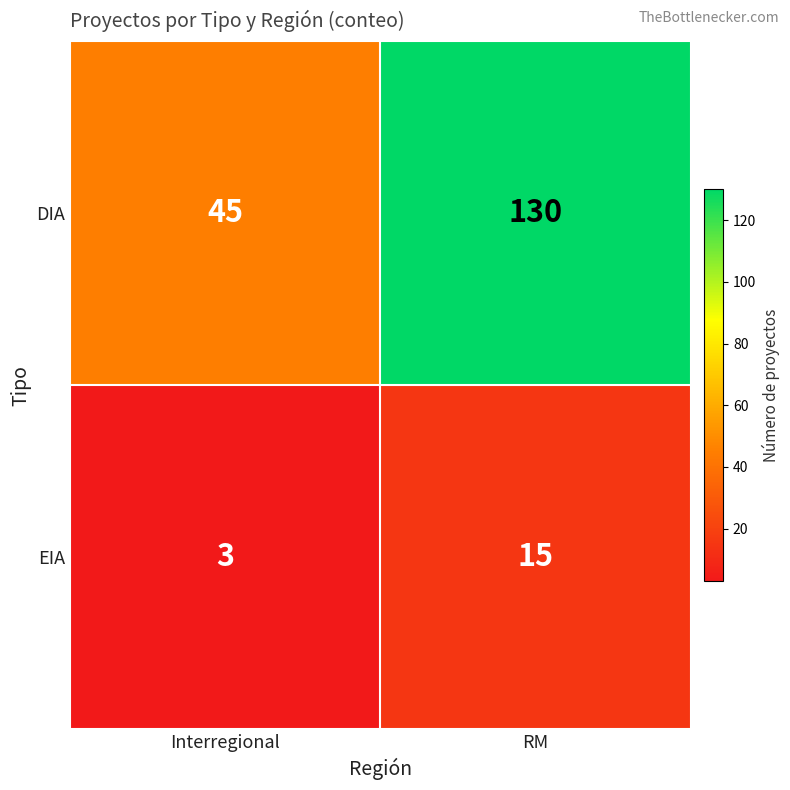

Reading left to right, list all the values displayed in this chart.

DIA: 45	130
EIA: 3	15